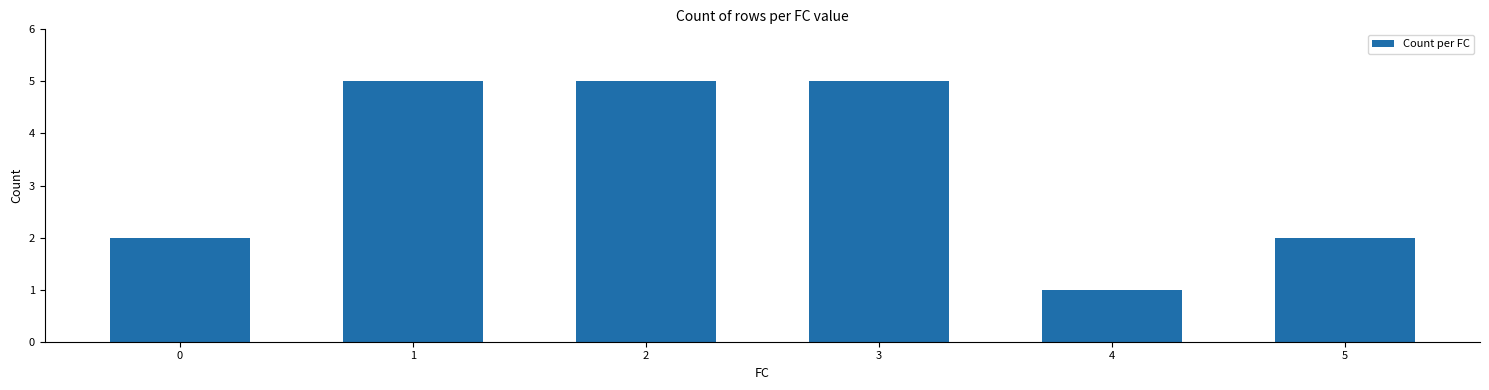

What is the ratio of the value at 0 to the value at 1?

0.4